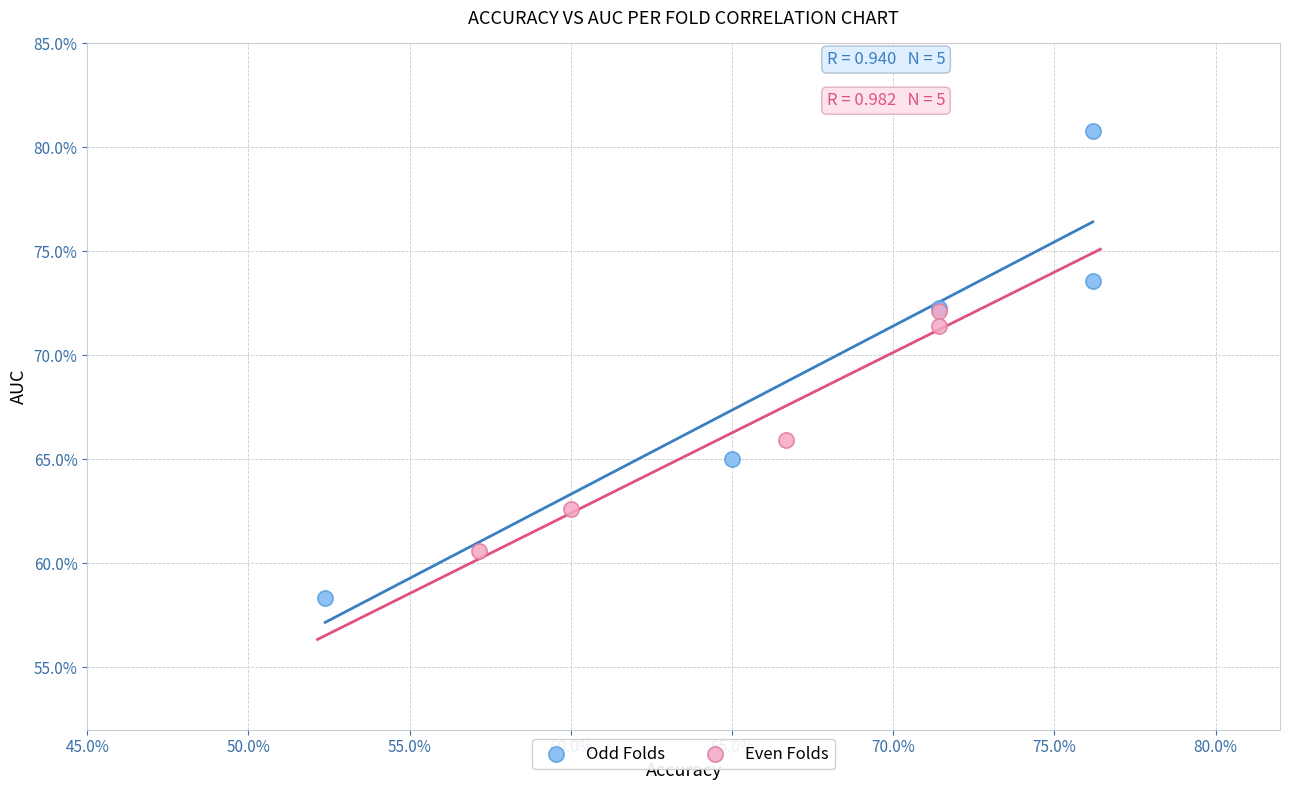

Which series contains the highest Y value?

Odd Folds